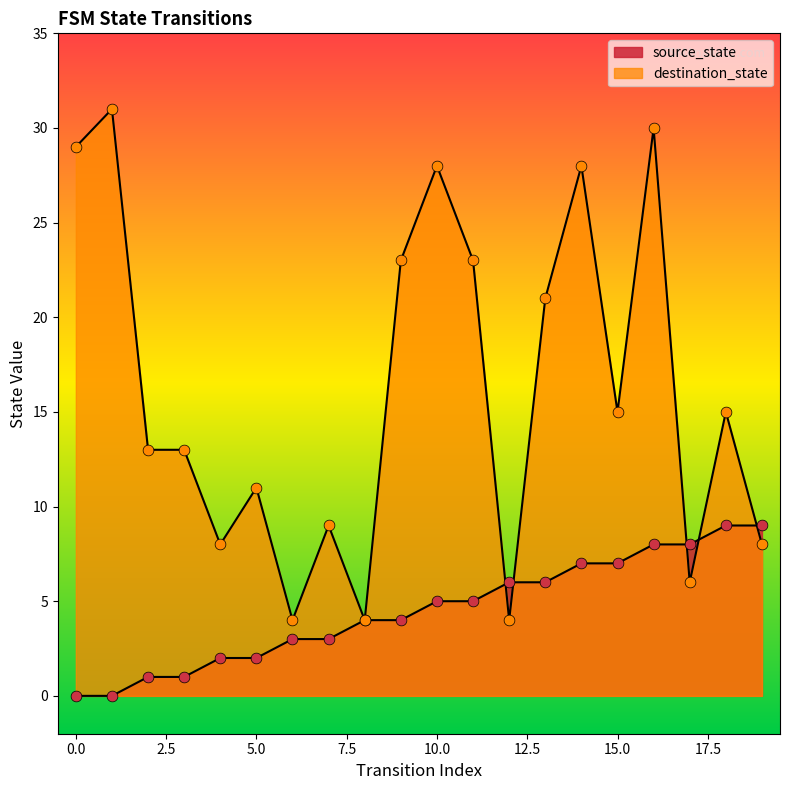

Which series has the largest total across all categories?

destination_state